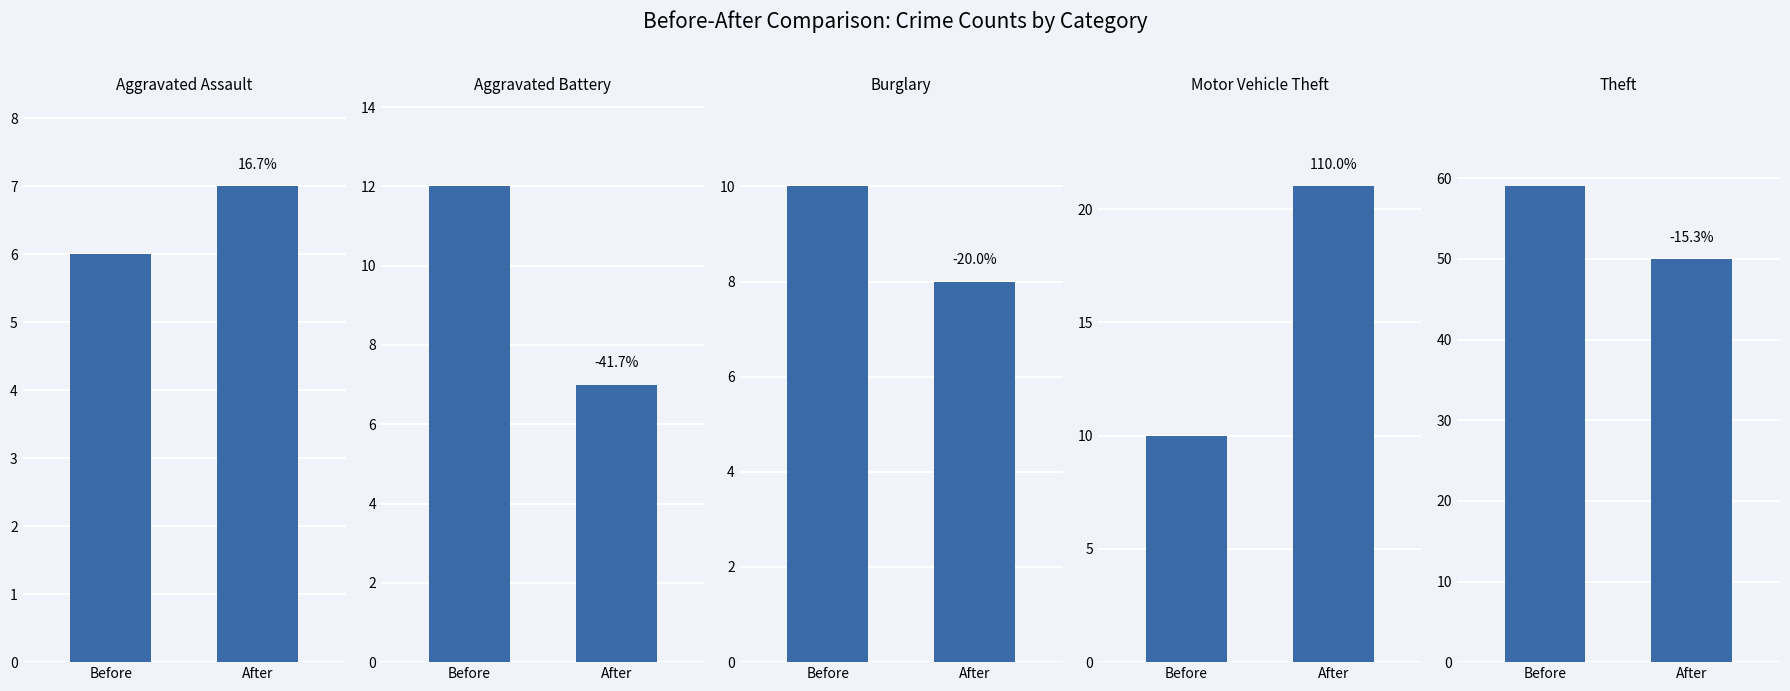

Reading left to right, list all the values displayed in this chart.

Aggravated Assault: Before=6	After=7
Aggravated Battery: Before=12	After=7
Burglary: Before=10	After=8
Motor Vehicle Theft: Before=10	After=21
Theft: Before=59	After=50